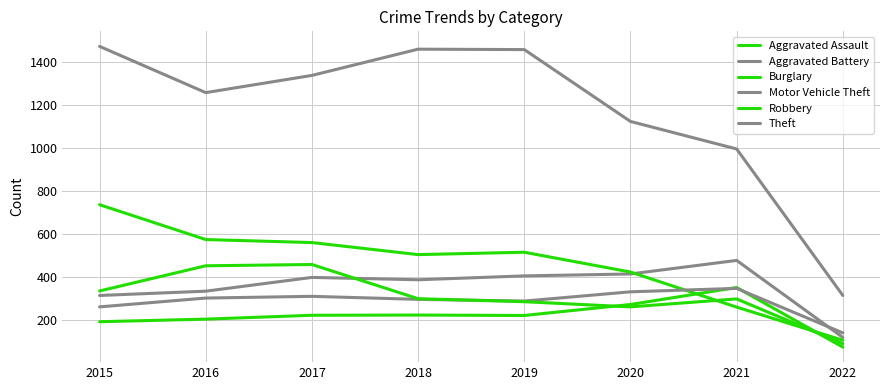

Where is the first local maximum for Robbery?

2017